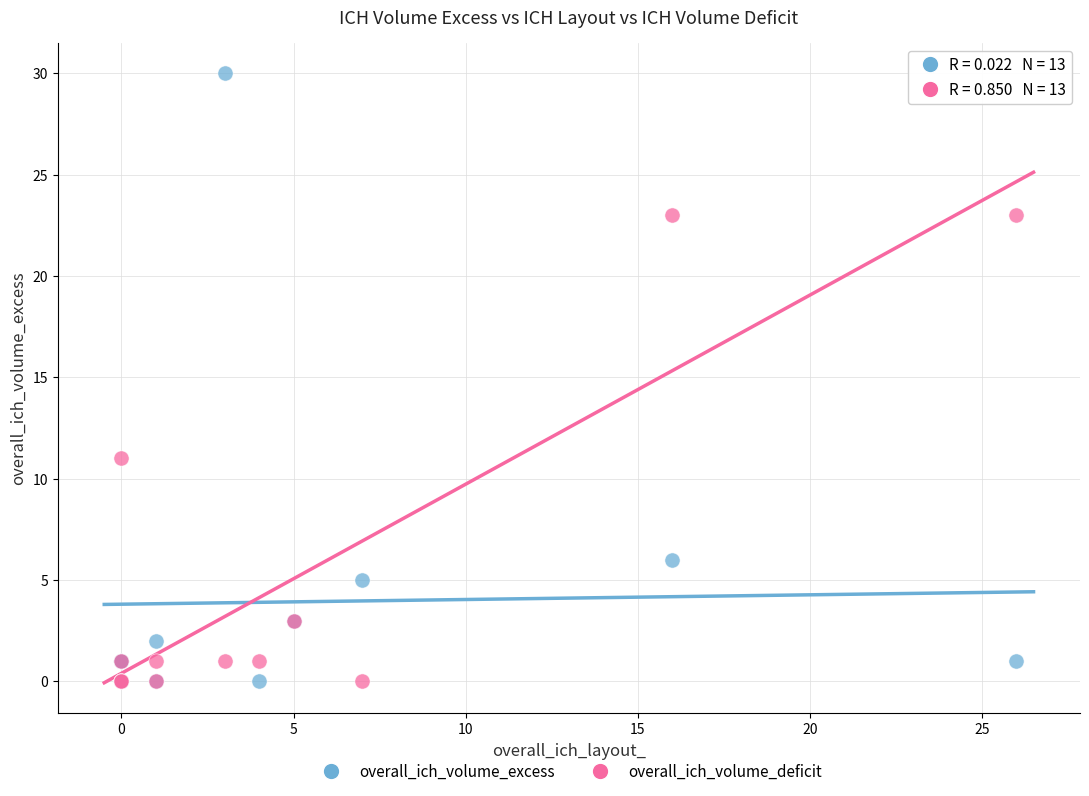

Across all series, what Y value is closest to 15?

11